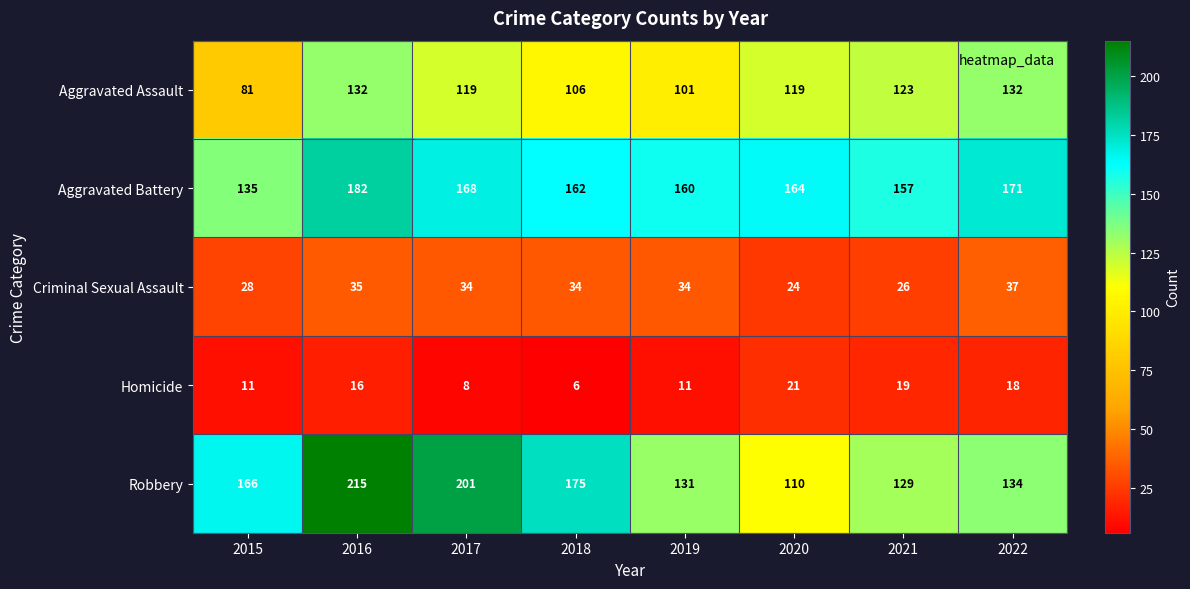

What is the maximum value shown in the chart?

215